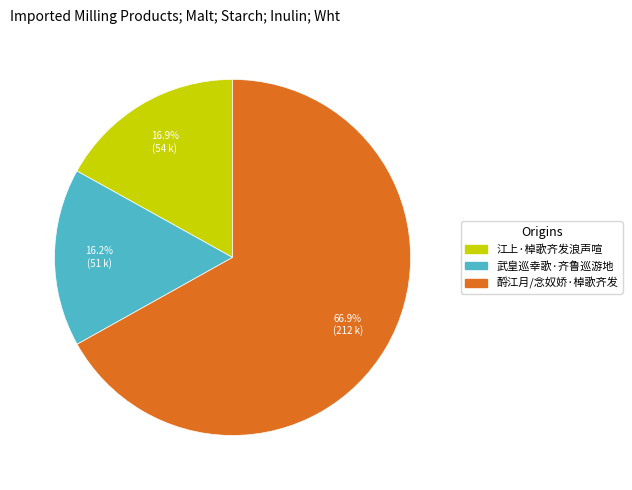

Rank the categories by value from lowest to highest.

武皇巡幸歌·齐鲁巡游地, 江上·棹歌齐发浪声喧, 酹江月/念奴娇·棹歌齐发